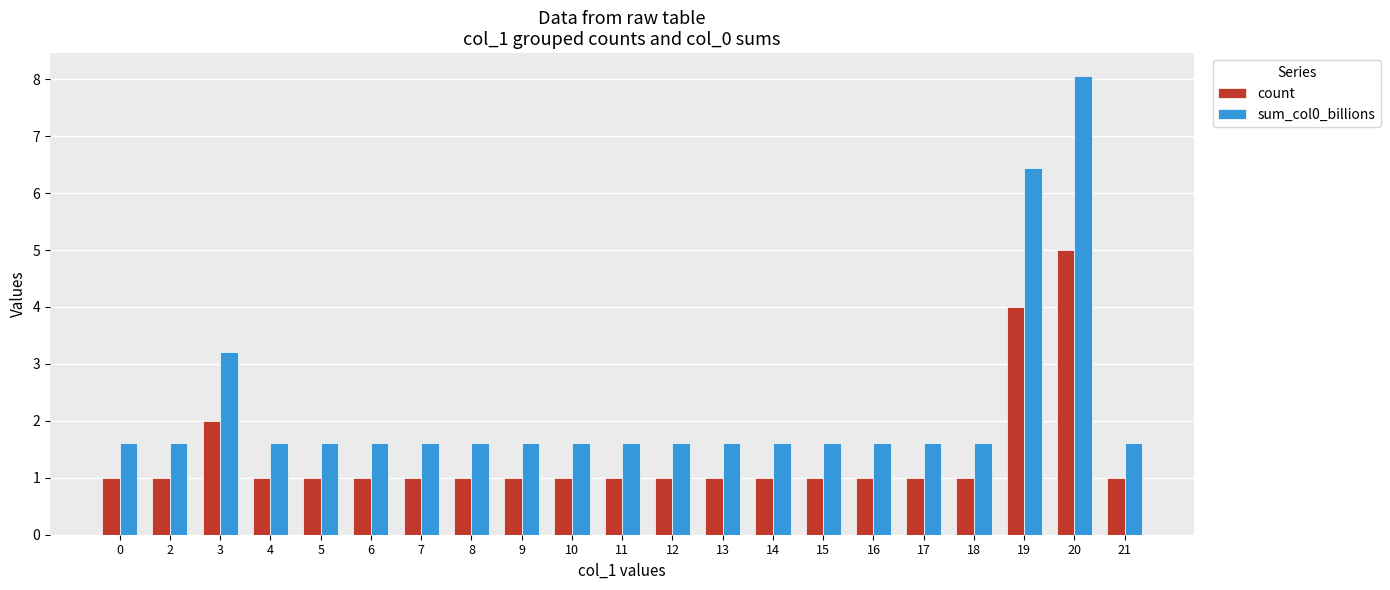

What is the difference between the maximum and second lowest values in the sum_col0_billions series?

6.4